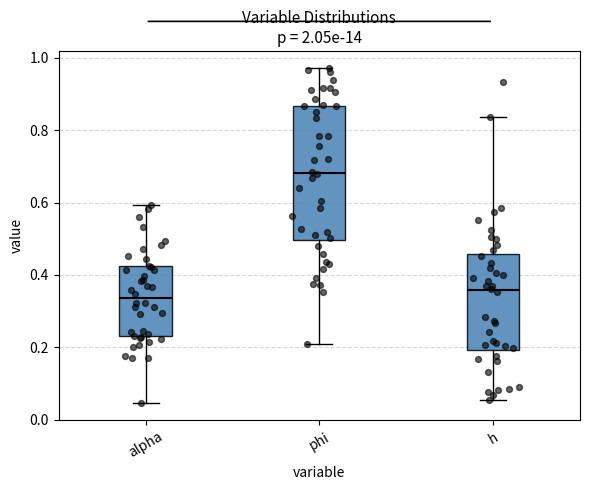

Where does the upper whisker of the box for phi end on the y-axis? The values are not printed on the chart, so give them approximately, as read against the axis.

0.98